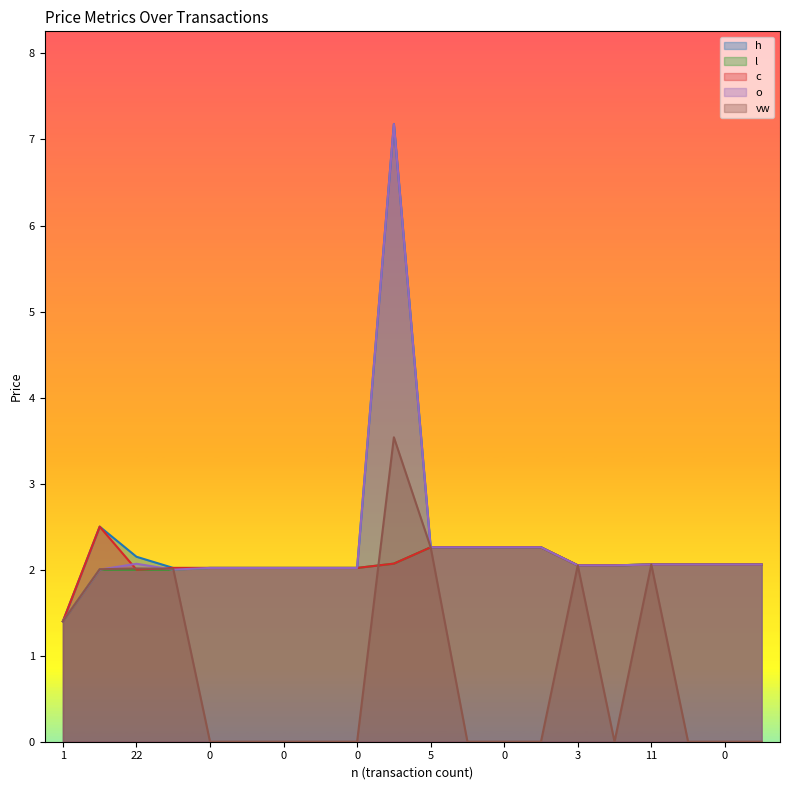

What are all the series names shown in the legend?

h, l, c, o, vw